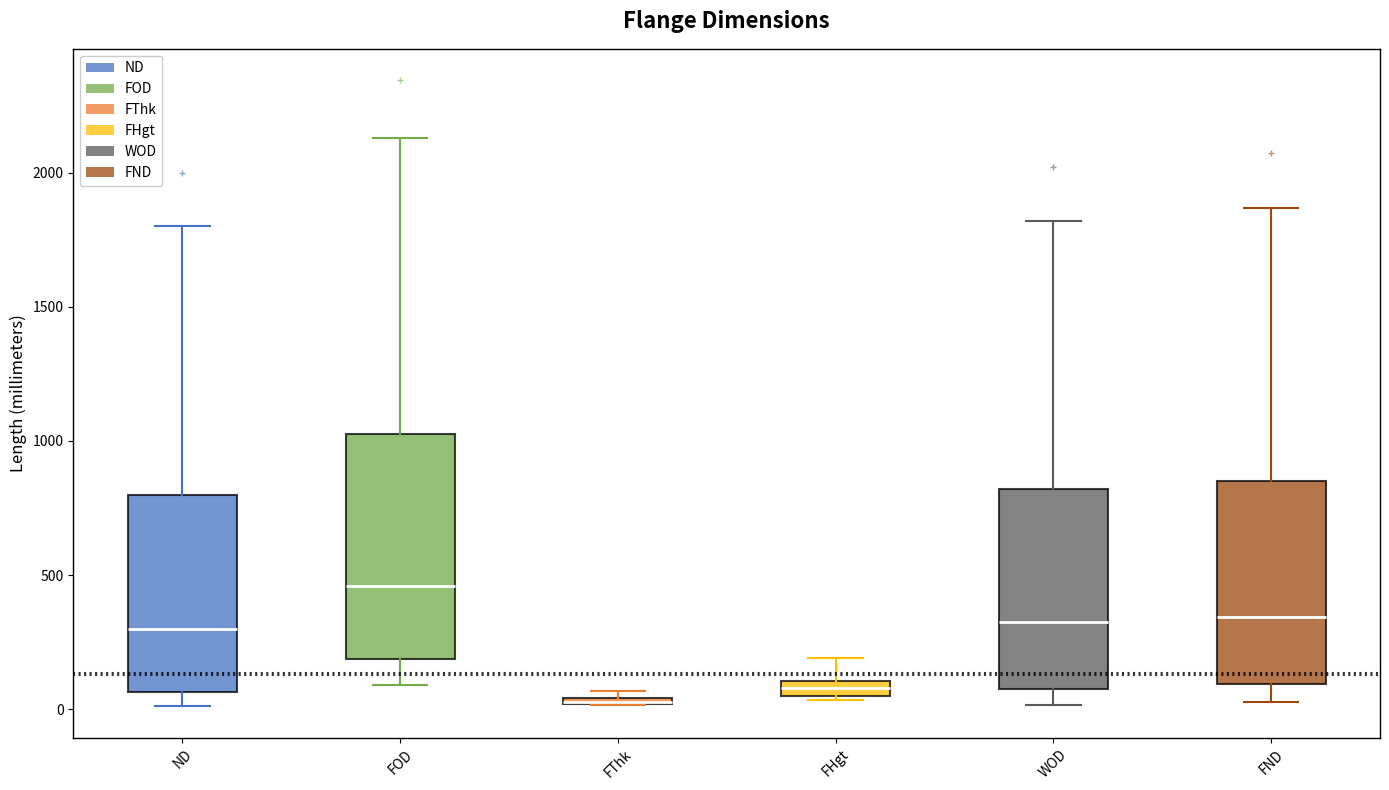

Where is the lower edge of the box for FHgt on the y-axis? The values are not printed on the chart, so give them approximately, as read against the axis.

50